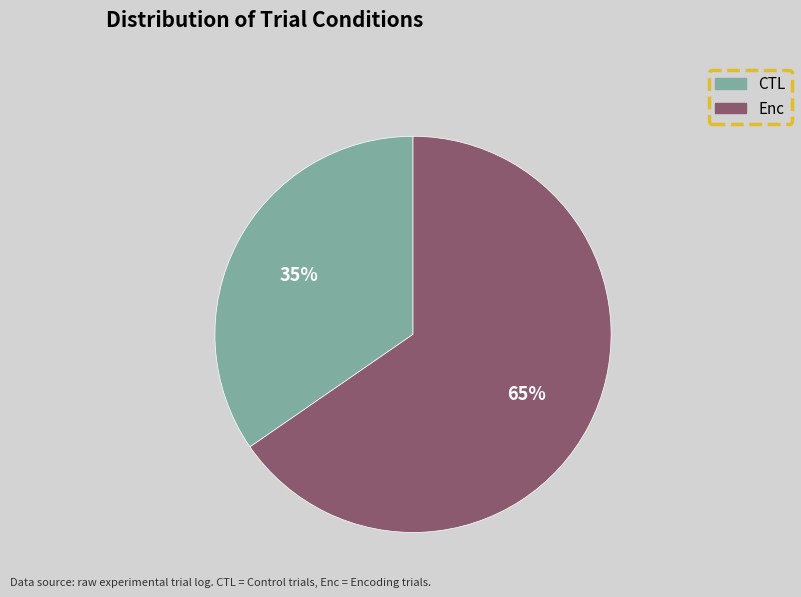

Between Enc and CTL, which is larger?

Enc